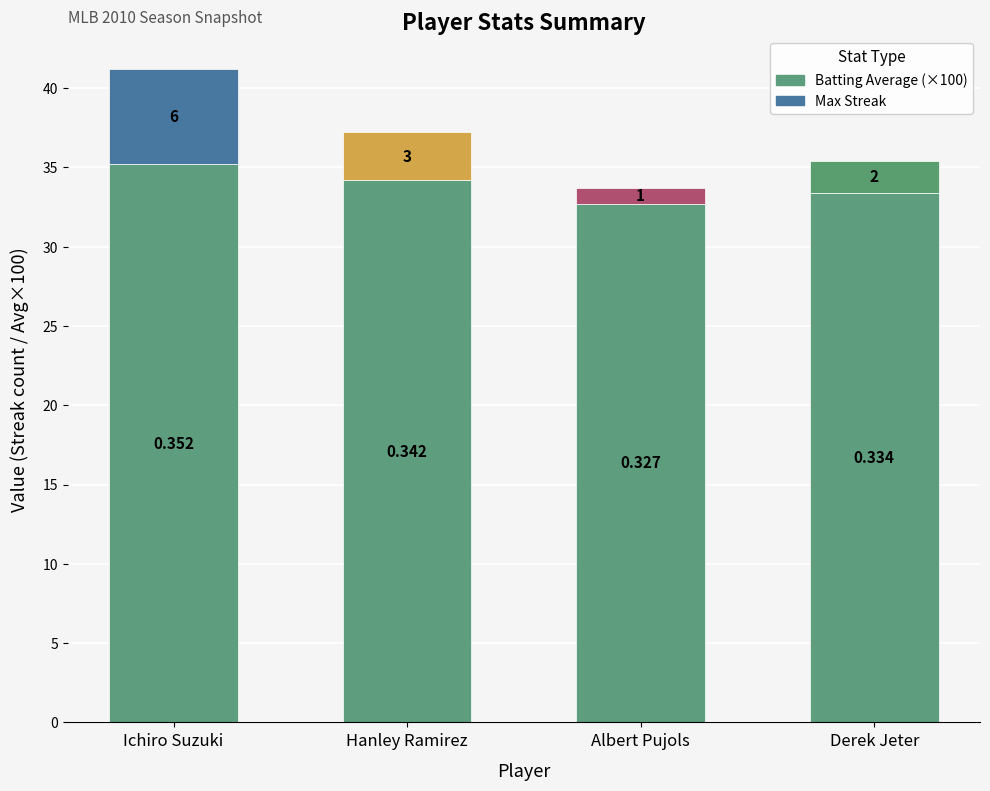

At which category is the sum across all series the highest?

Ichiro Suzuki